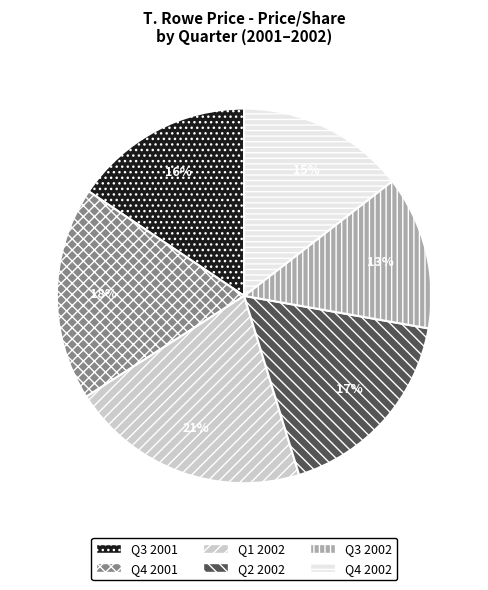

Count the number of slices in the pie.

6